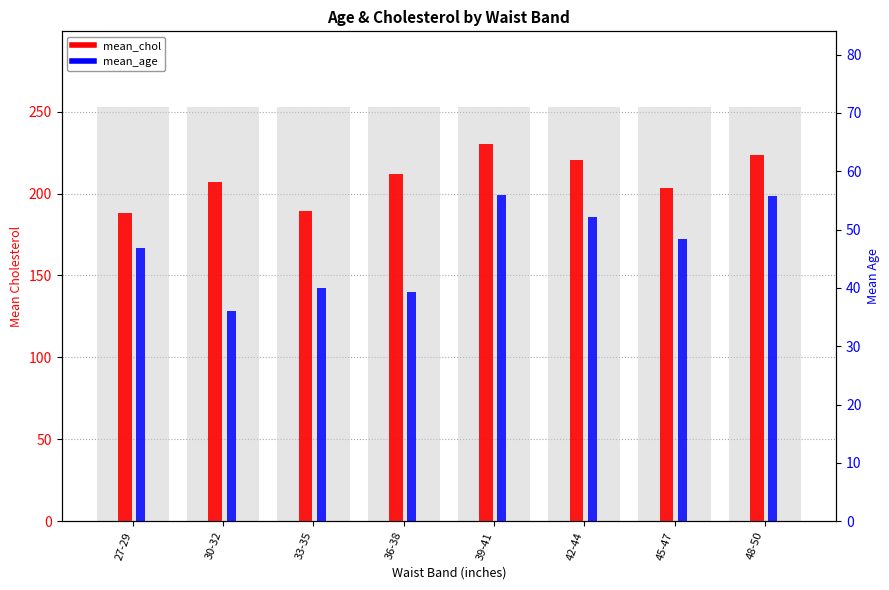

What are all the series names shown in the legend?

mean_chol, mean_age